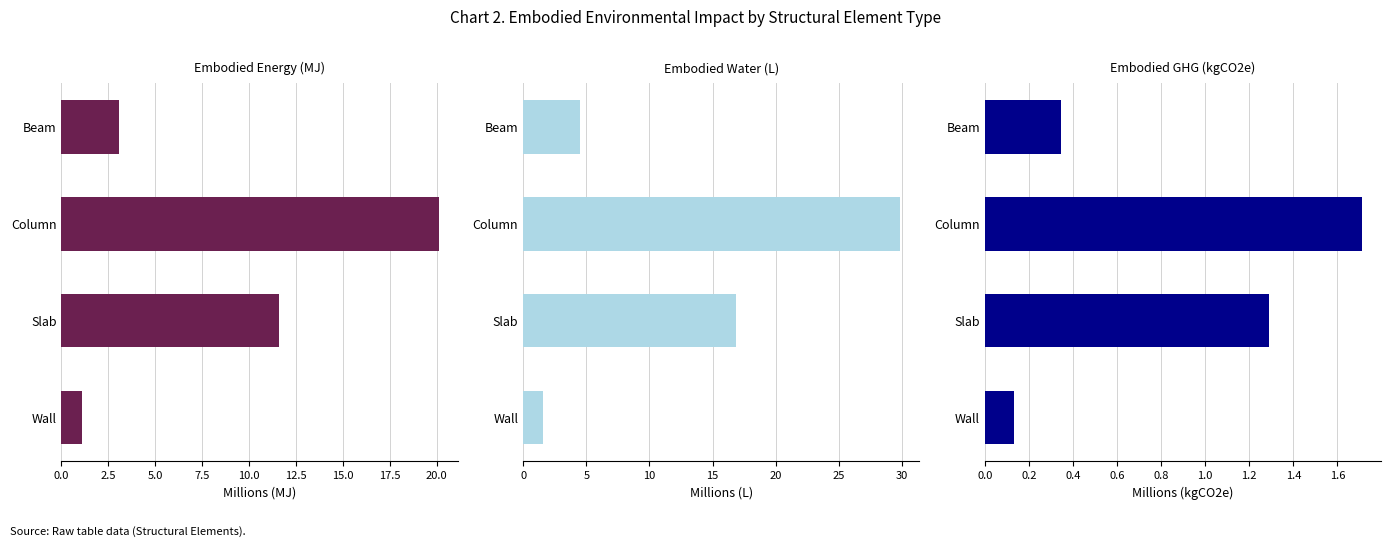

The Embodied Energy (MJ) series shows 3.1 at Beam. True or false?

True